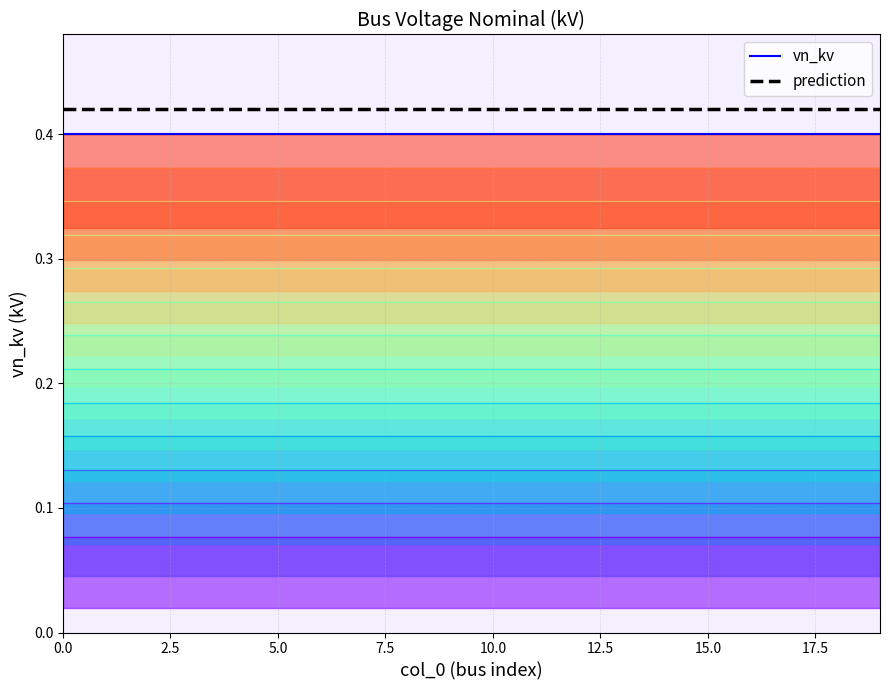

True or false: vn_kv and prediction cross at least once.

False